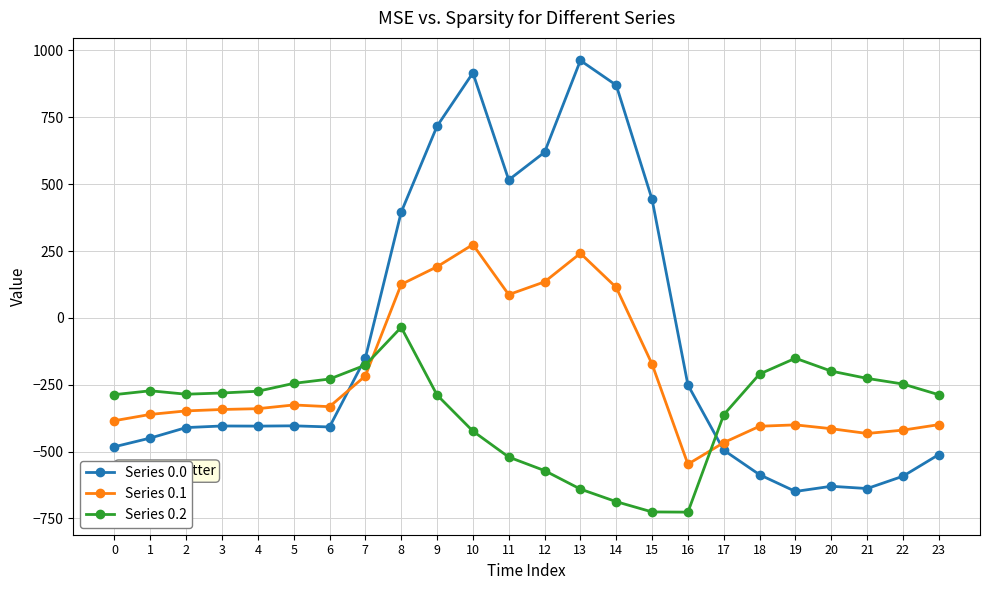

Where is Series 0.2 nearest to the value -380?

17